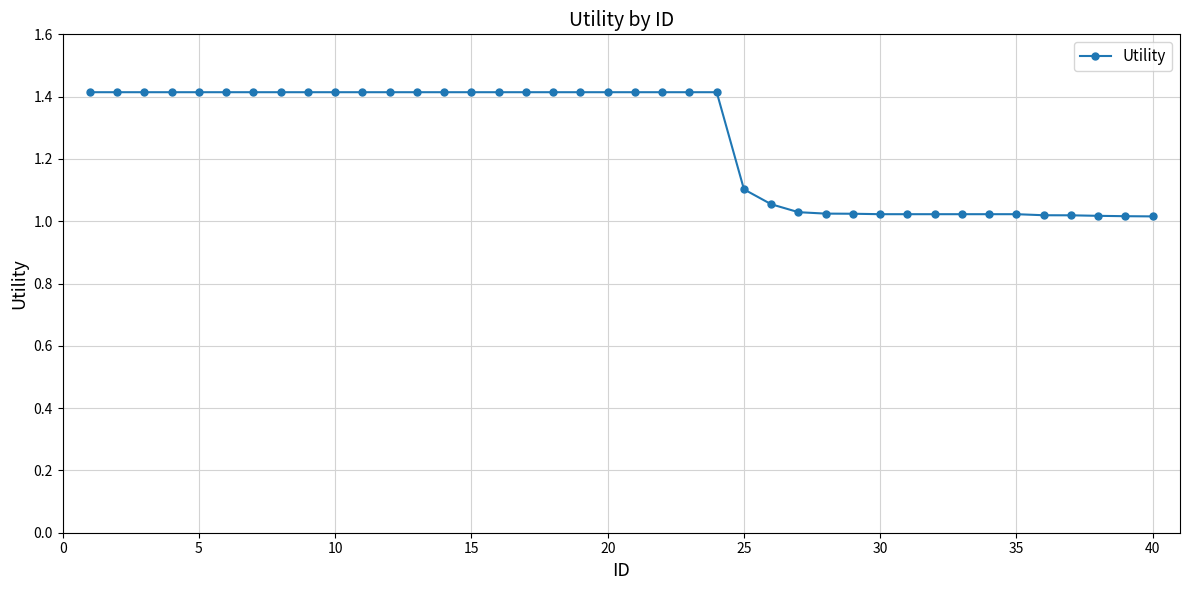

What is the value of the 1st point from the left?

1.4